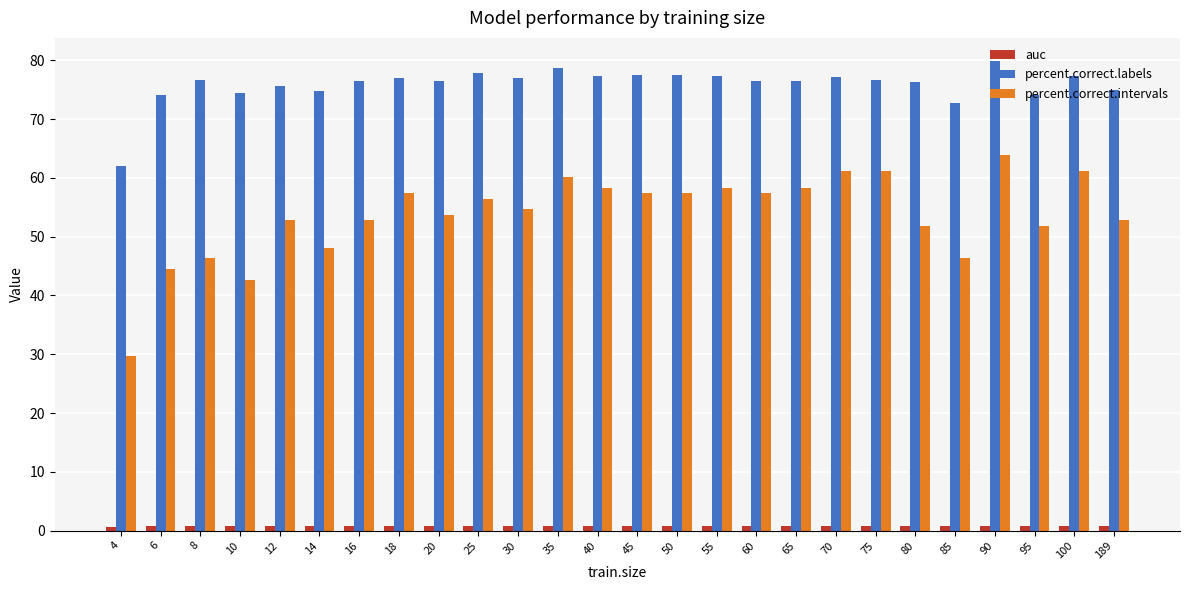

Is the value of percent.correct.labels at 12 greater than the value of percent.correct.intervals at 189?

Yes